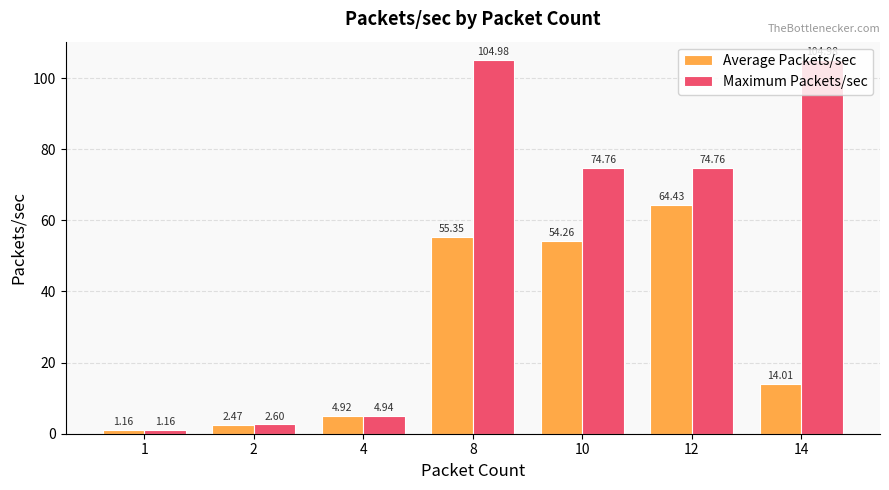

How many values in the Maximum Packets/sec series exceed 74?

4